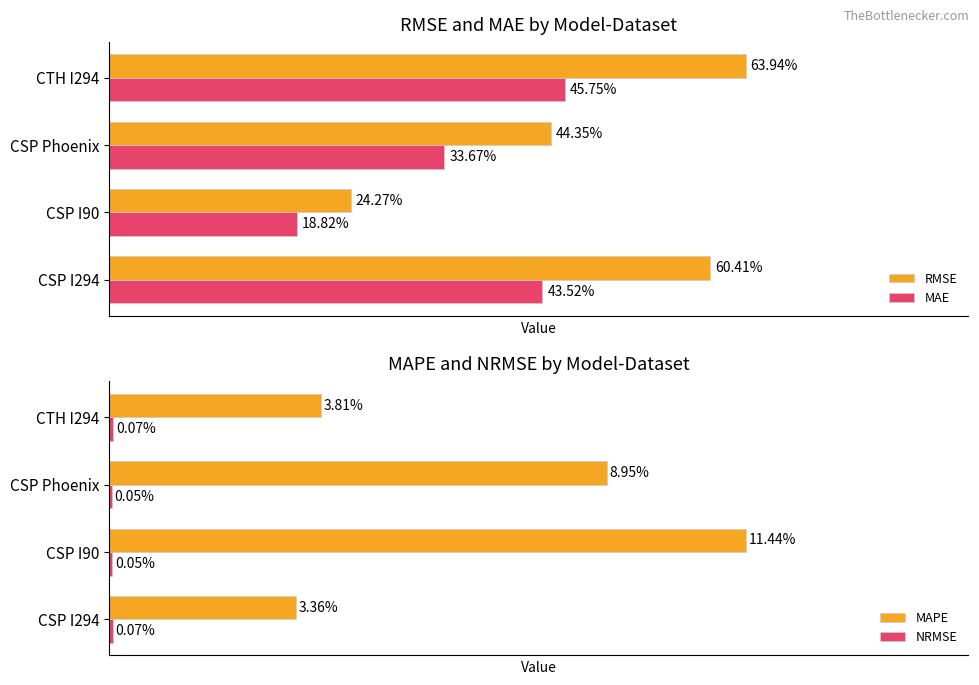

Is it true that NRMSE equals 0.1 at CSP I294?

False